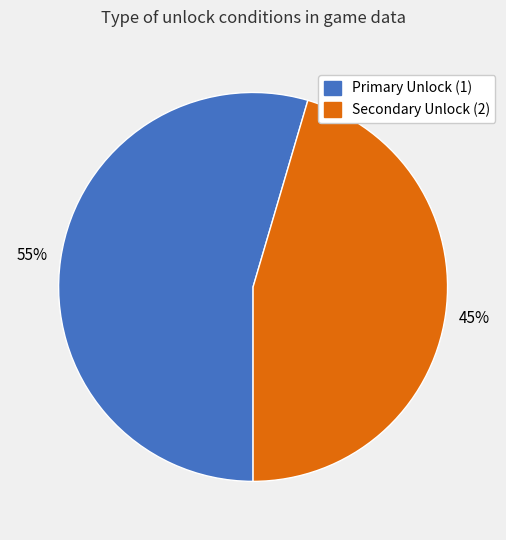

To the nearest percent, what is the average slice percentage?

50%